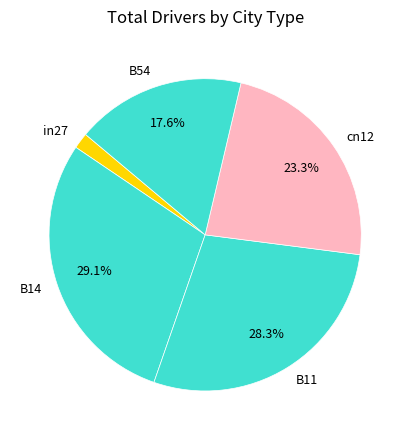

To the nearest percent, what is the combined percentage of in27 and B11?

30%